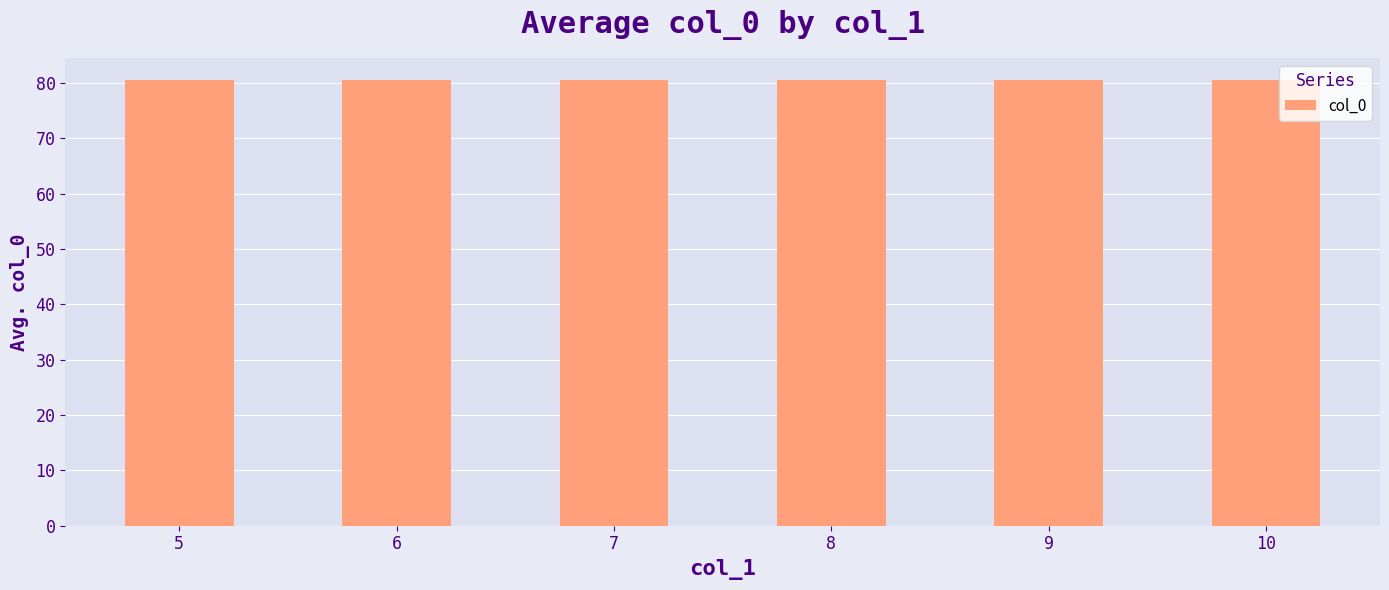

Which category has the highest value across all series?

6